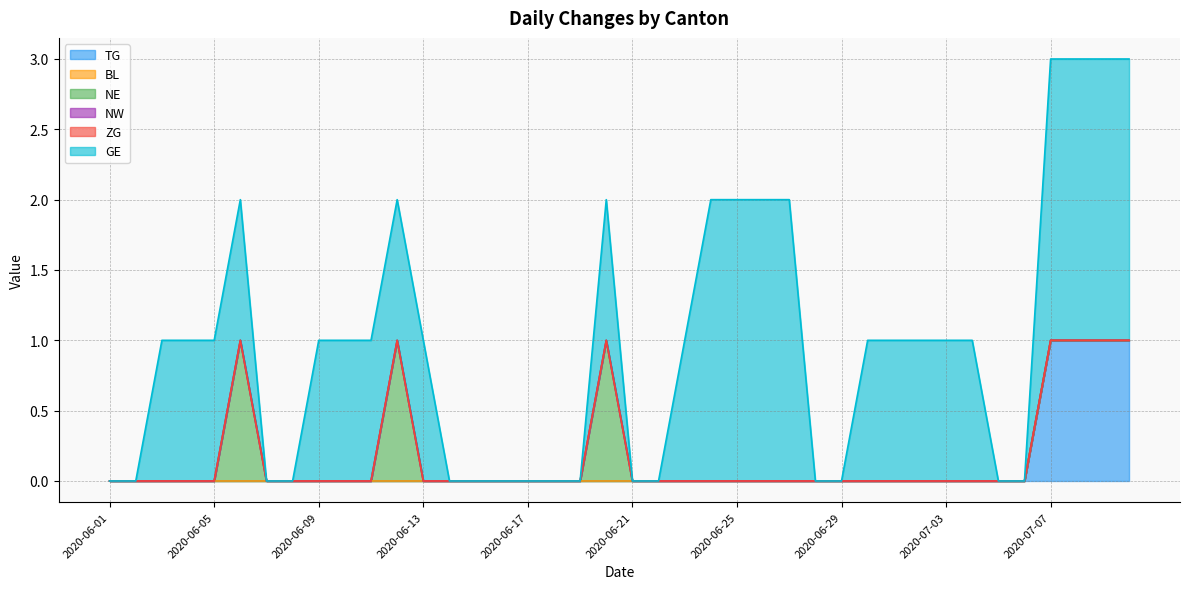

How many GE values are between 0 and 1?

32